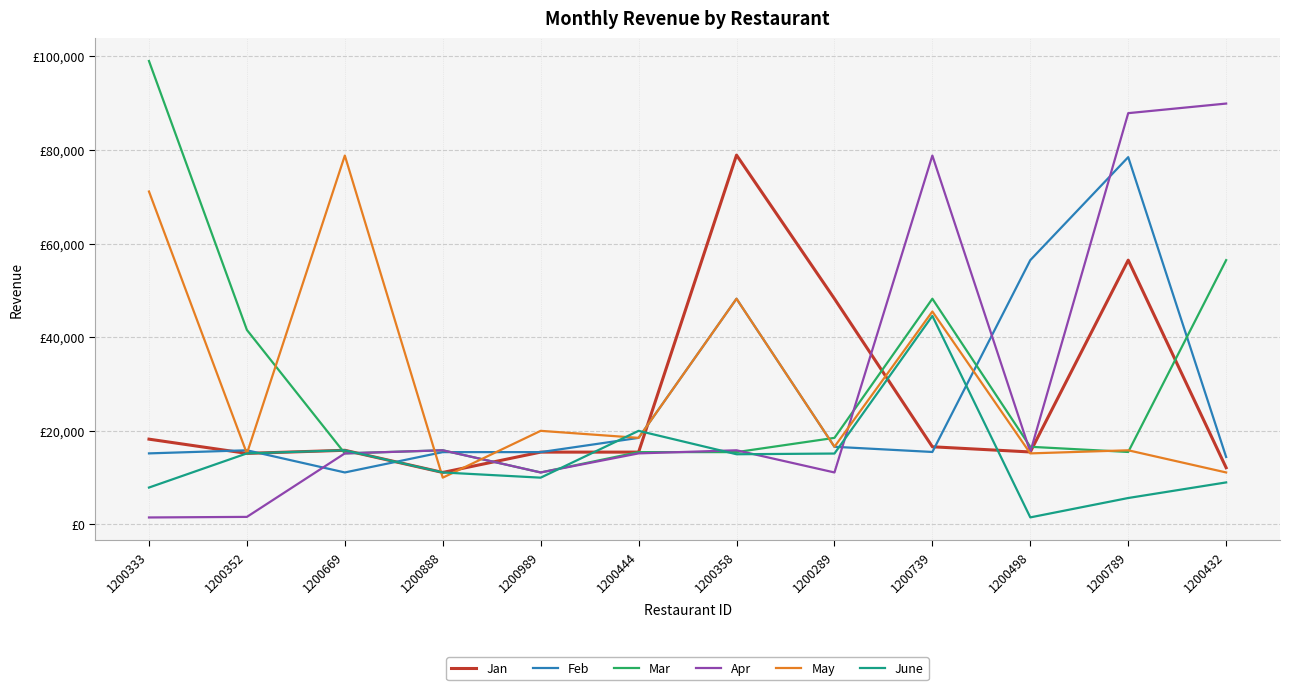

What are all the series names shown in the legend?

Jan, Feb, Mar, Apr, May, June